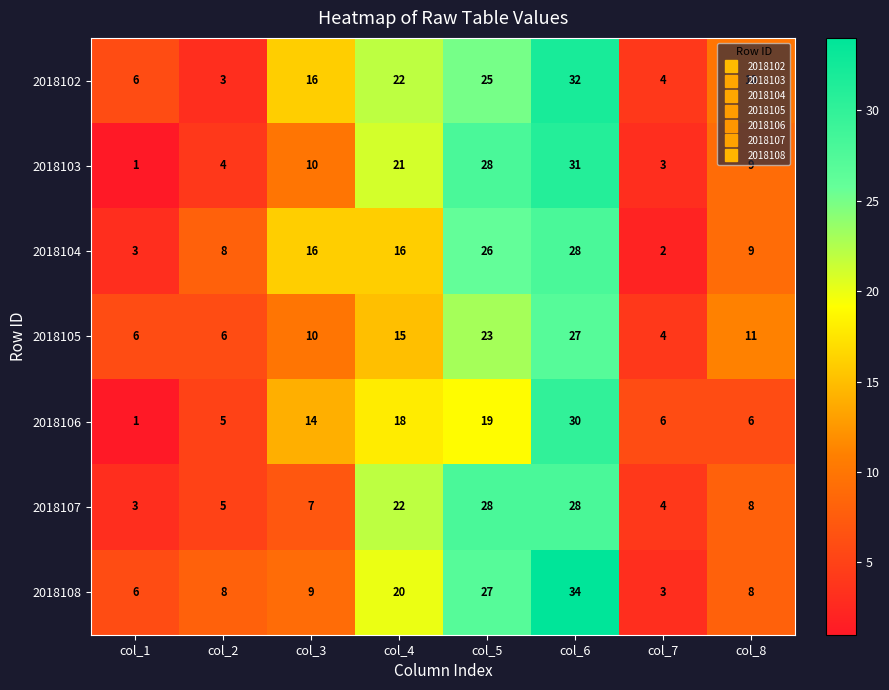

Which series has the widest spread of values?

2018108